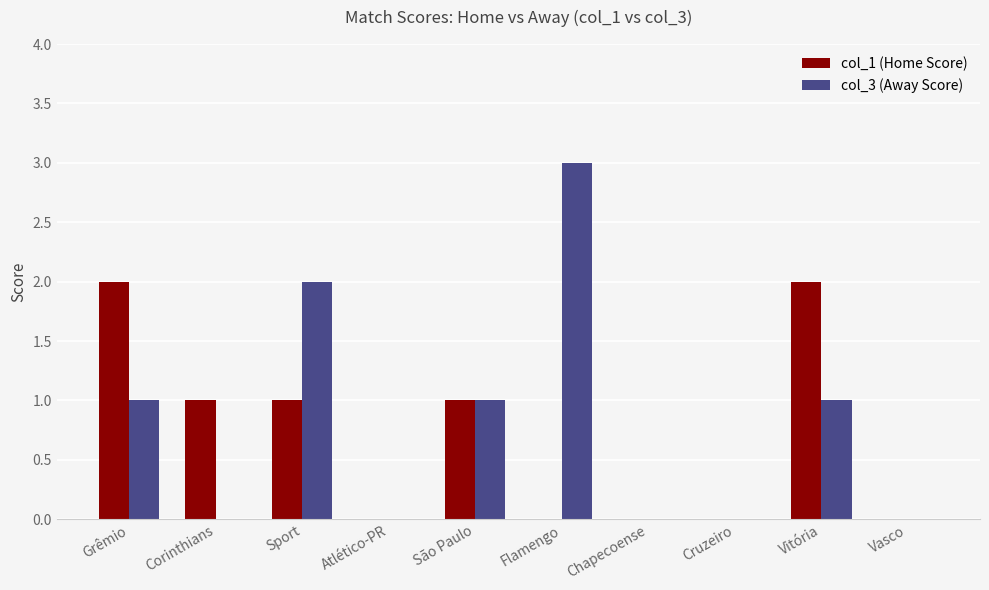

Reading right to left, list all the values displayed in this chart.

col_1 (Home Score): Vasco=0	Vitória=2	Cruzeiro=0	Chapecoense=0	Flamengo=0	São Paulo=1	Atlético-PR=0	Sport=1	Corinthians=1	Grêmio=2
col_3 (Away Score): Vasco=0	Vitória=1	Cruzeiro=0	Chapecoense=0	Flamengo=3	São Paulo=1	Atlético-PR=0	Sport=2	Corinthians=0	Grêmio=1